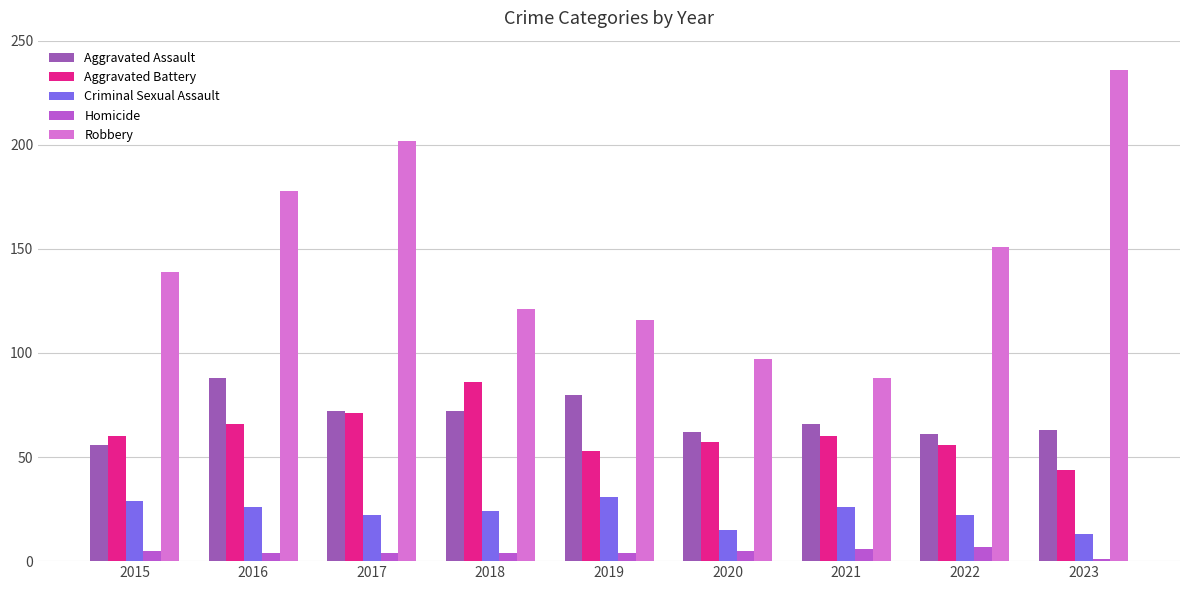

Does the chart contain any negative values?

No